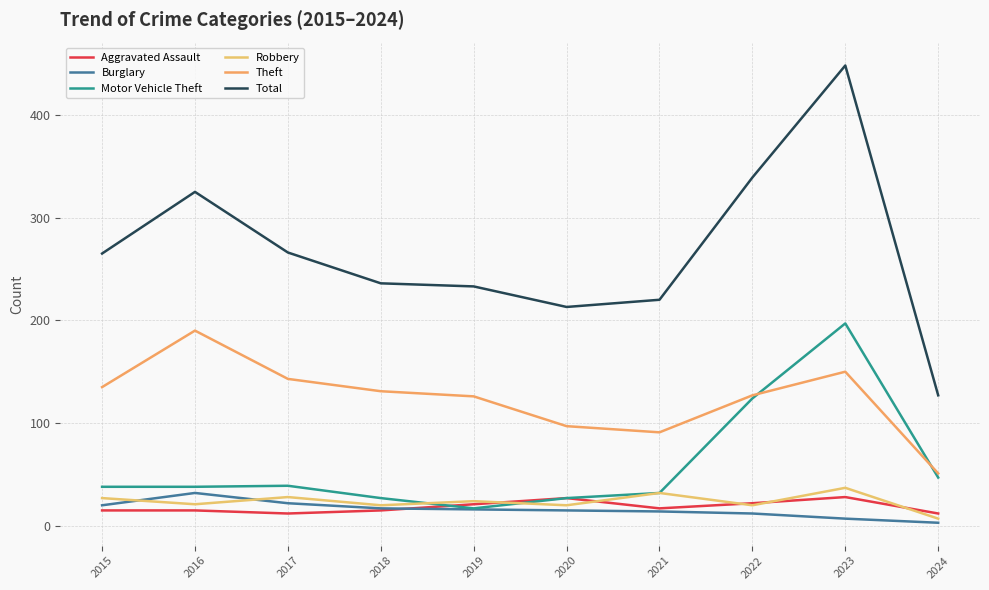

What is the maximum value for Aggravated Assault?

28